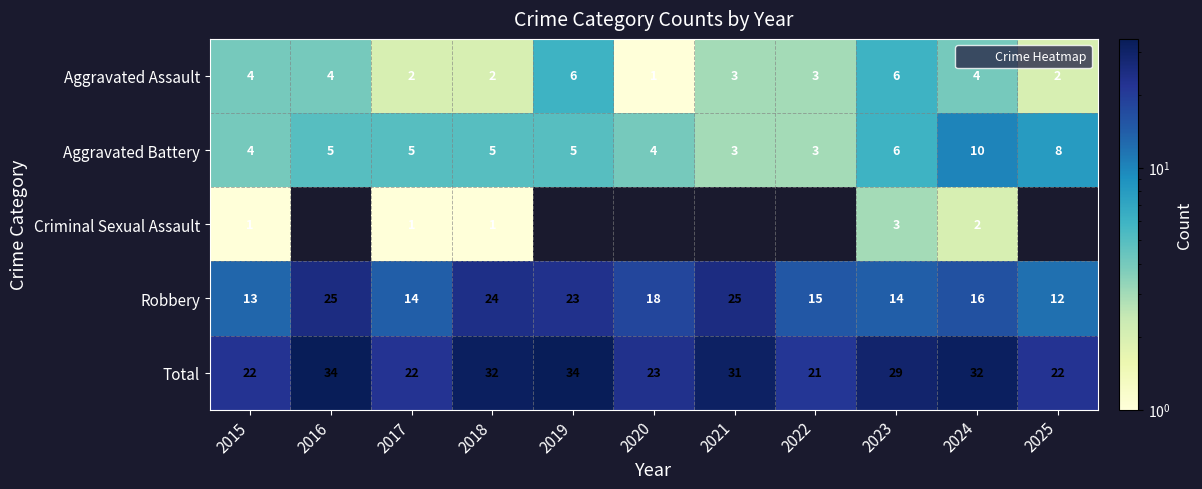

What is the difference between the maximum and minimum values in the Aggravated Assault series?

5